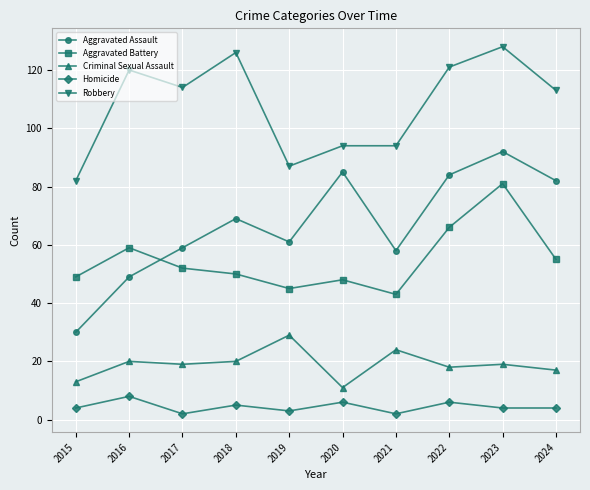

What is the average value of the Aggravated Battery series?

55